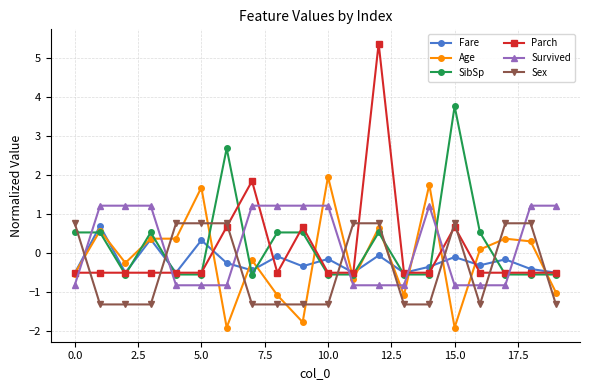

How many series are shown in this chart?

6